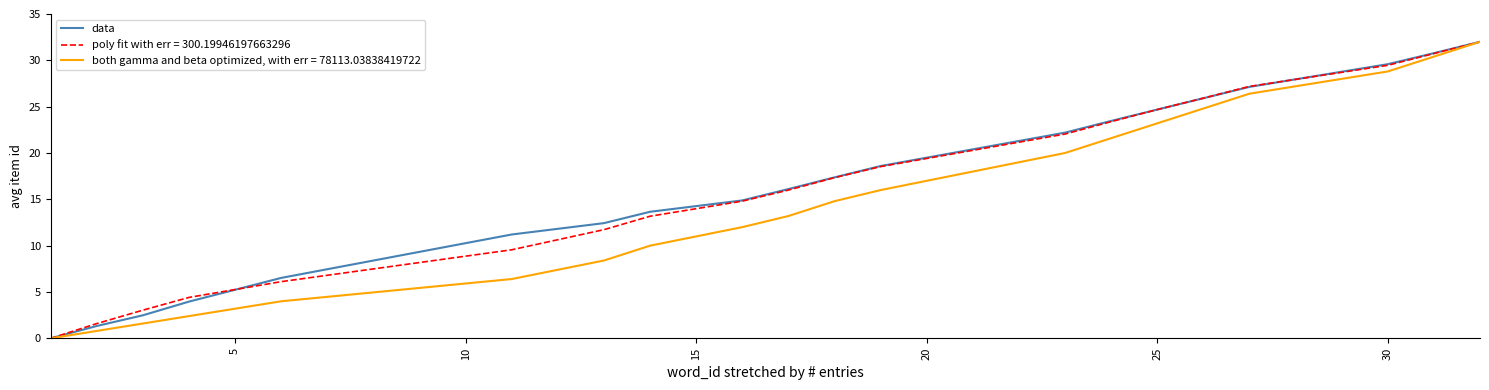

What is the highest value of the both gamma and beta optimized, with err = 78113.03838419722 series?

32.0